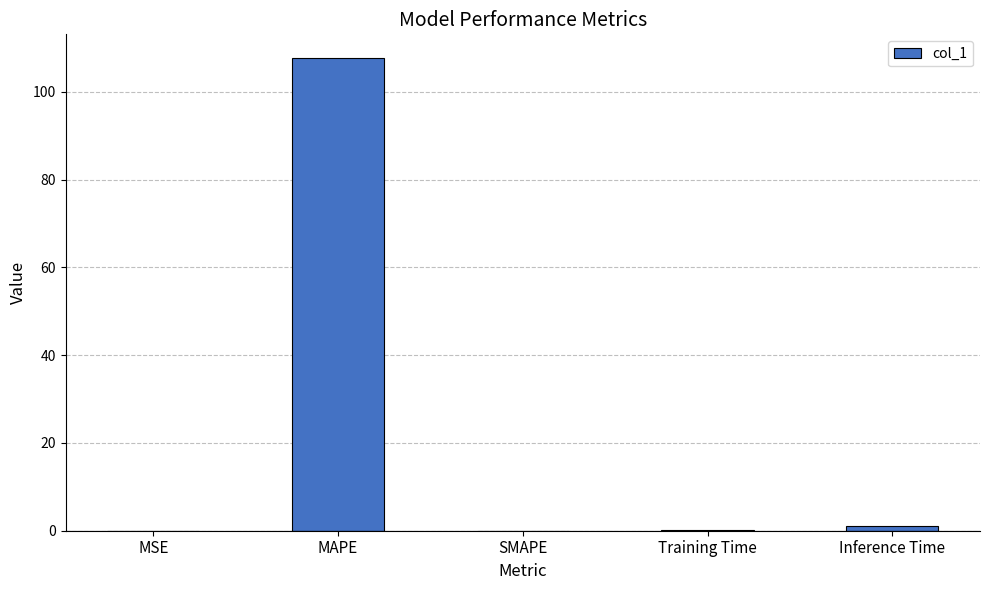

How many data points does each series have?

5